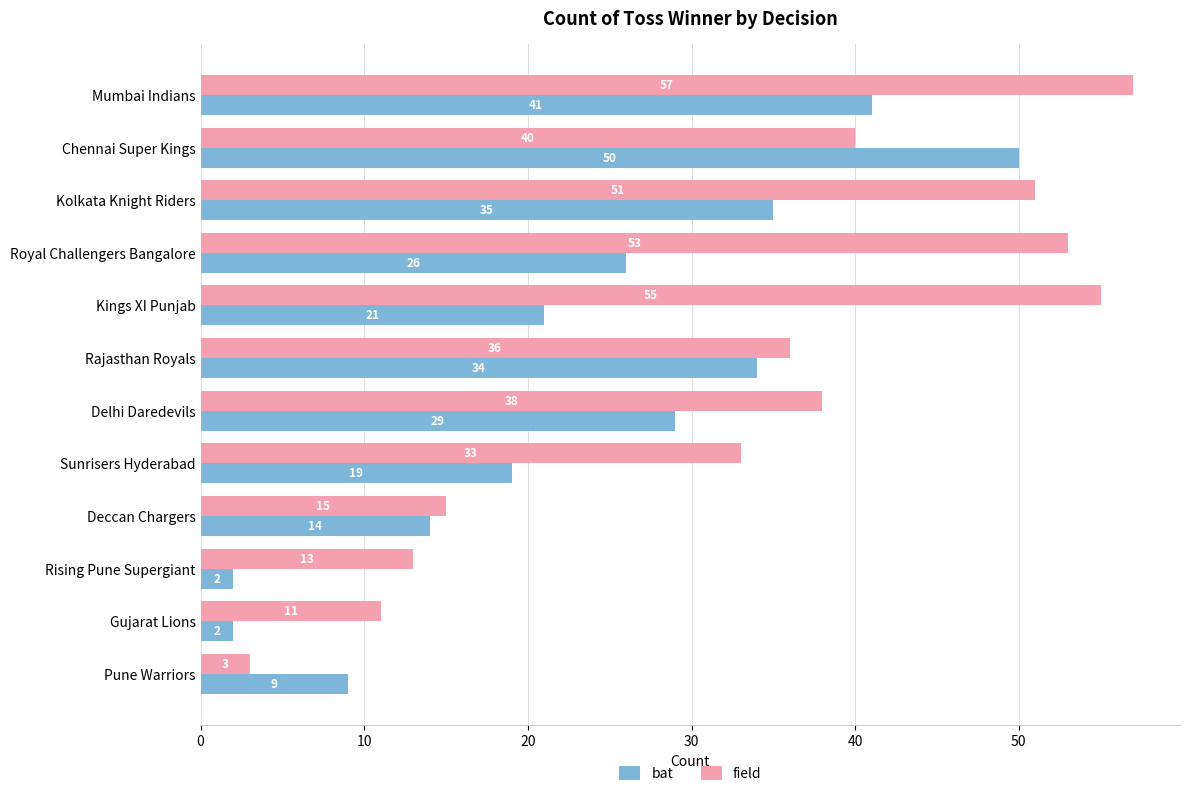

What is the difference between the second highest and second lowest values in the bat series?

39